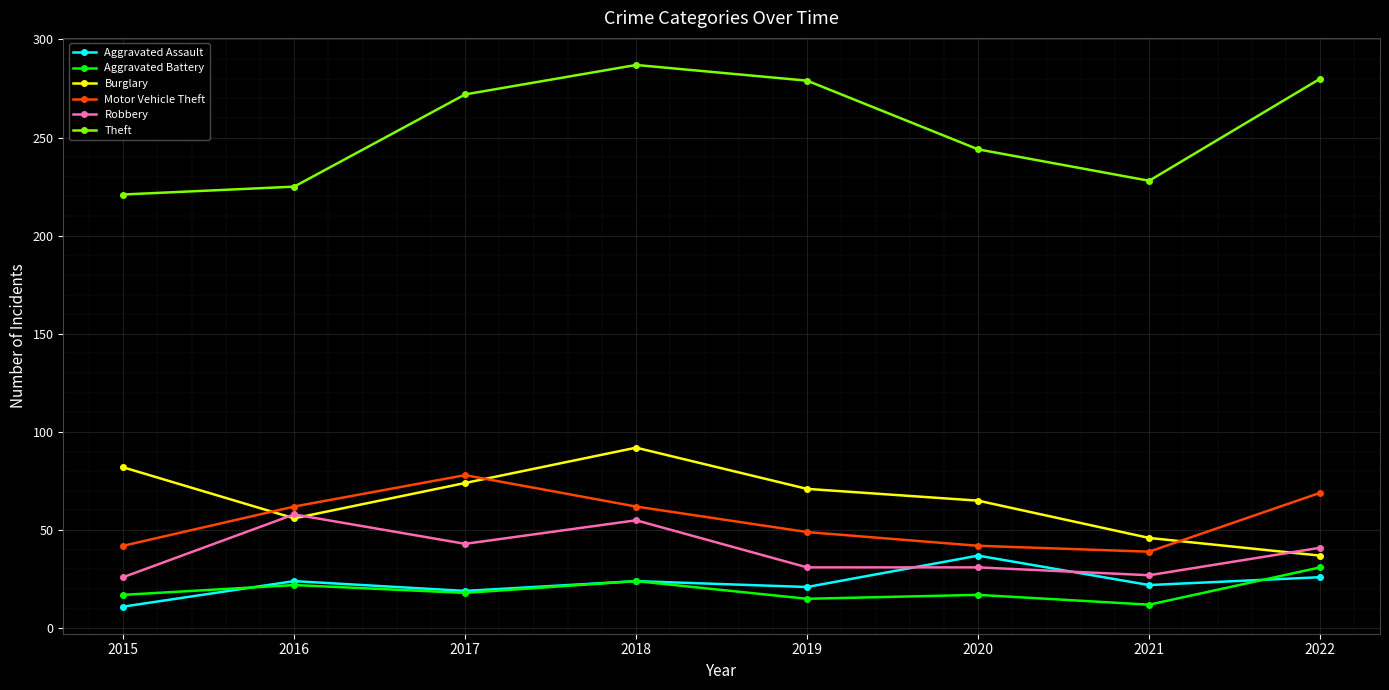

Is the value of Burglary at 2017 greater than the value of Aggravated Assault at 2015?

Yes